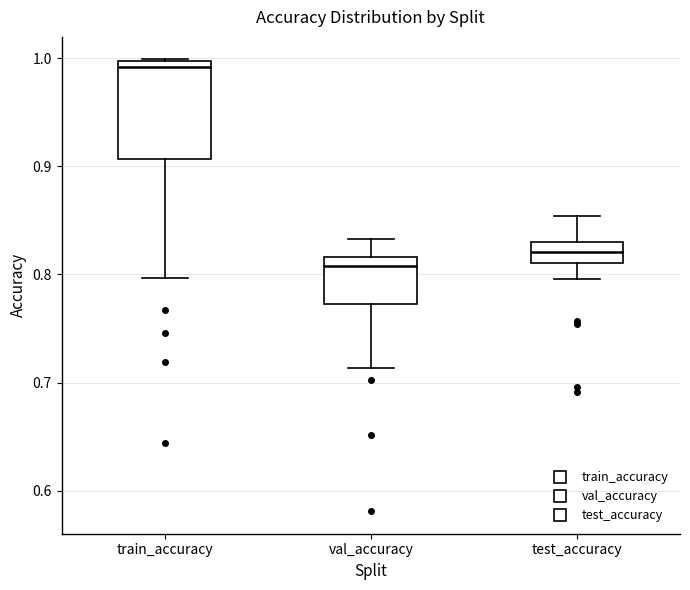

Reading left to right, read every box against the y-axis: the position of its median line, the range the box covers, and the ends of its whiskers. The values are not printed on the chart, so give them approximately, as read against the axis.

train_accuracy: median 0.99, box 0.91 to 1.00, whiskers 0.80 to 1.00
val_accuracy: median 0.81, box 0.77 to 0.82, whiskers 0.71 to 0.83
test_accuracy: median 0.82, box 0.81 to 0.83, whiskers 0.80 to 0.85